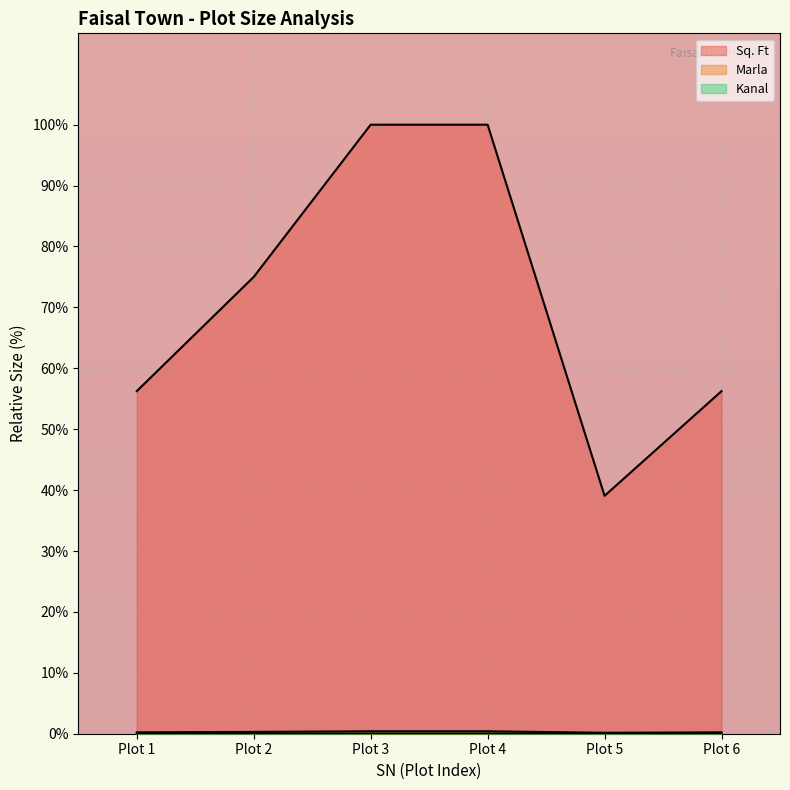

How many lines are shown in the chart?

3